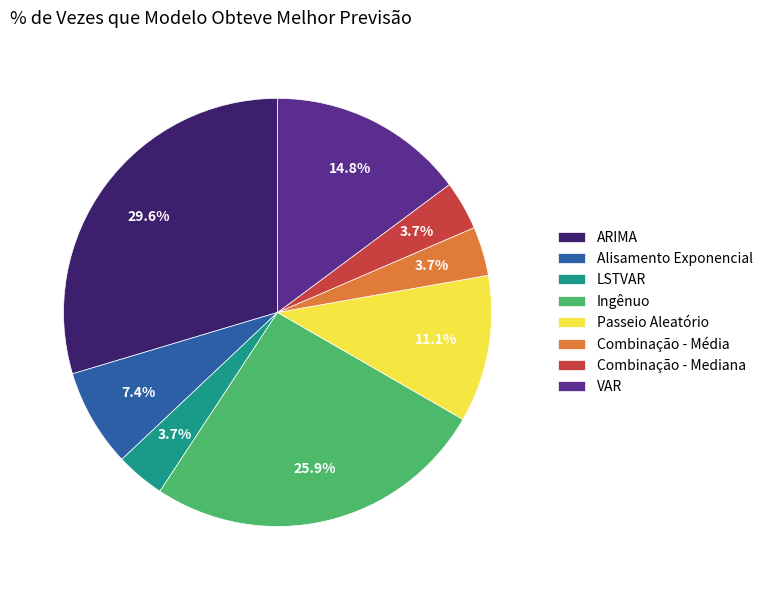

How many segments does this pie chart have?

8